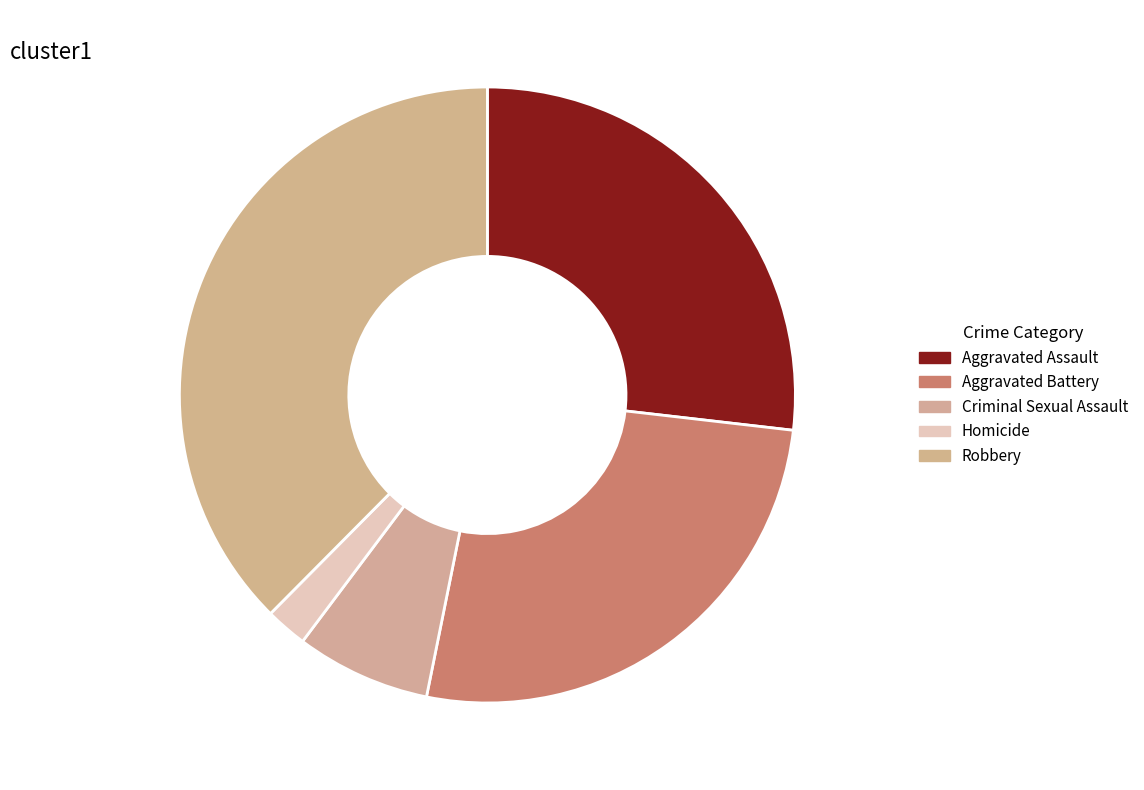

Combined, what portion of the pie is Robbery and Homicide?

39.8%